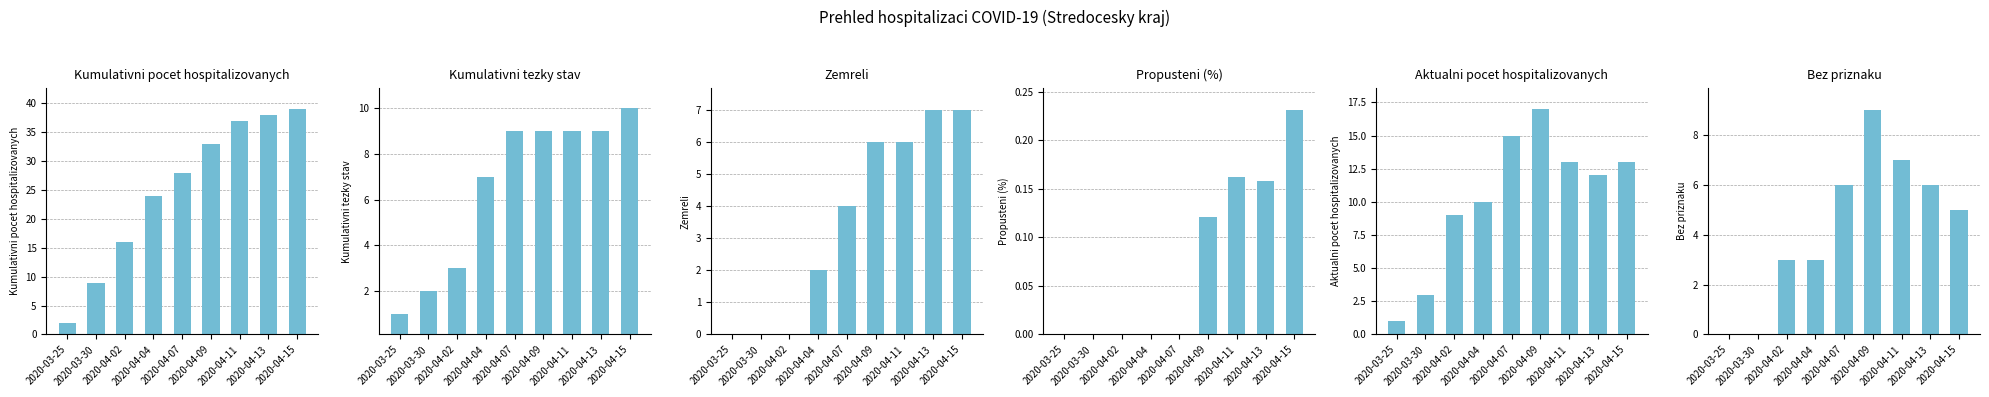

What is the difference between the Kumulativni tezky stav values at 2020-04-04 and 2020-03-25?

6.0